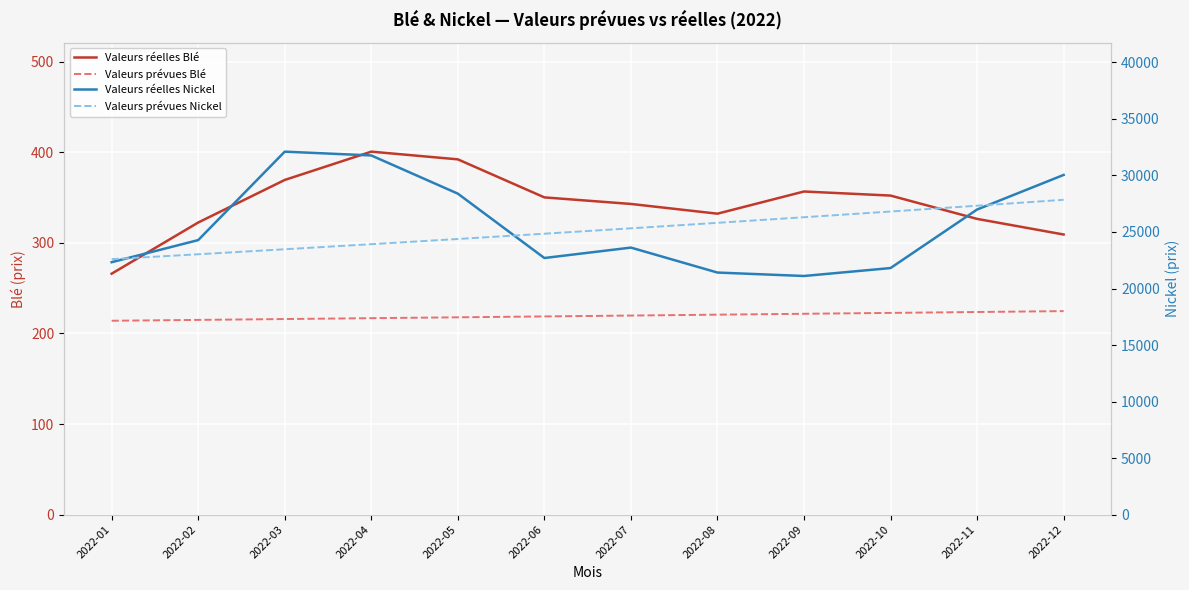

What is the value of the Valeurs réelles Nickel point at the 7th from the left?

23619.0